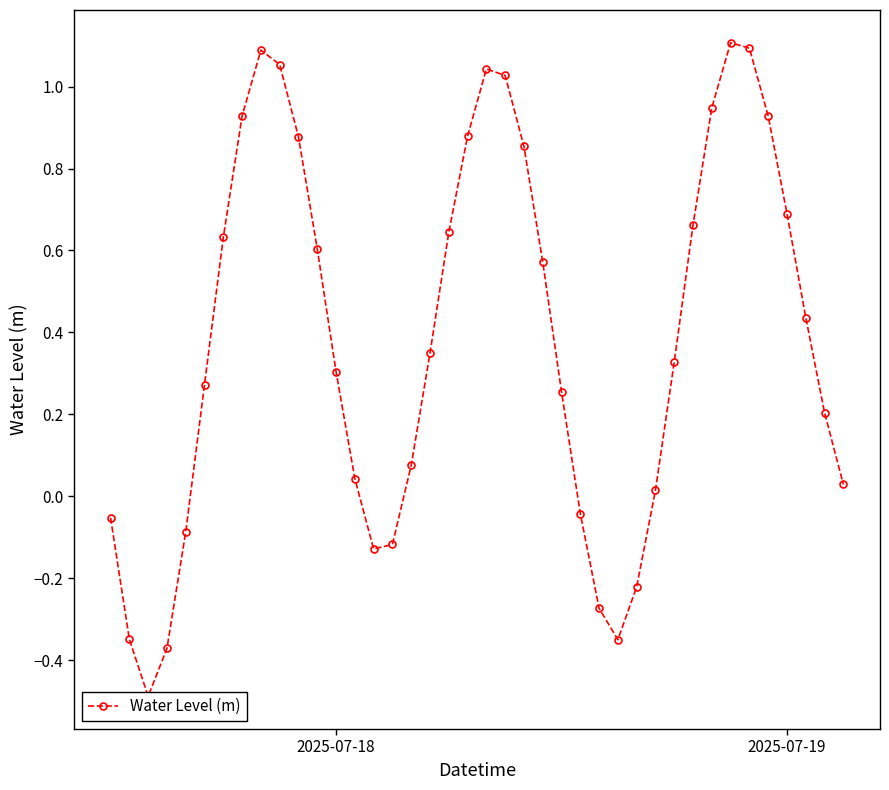

Is it true that the value at 3 is -0.1?

False